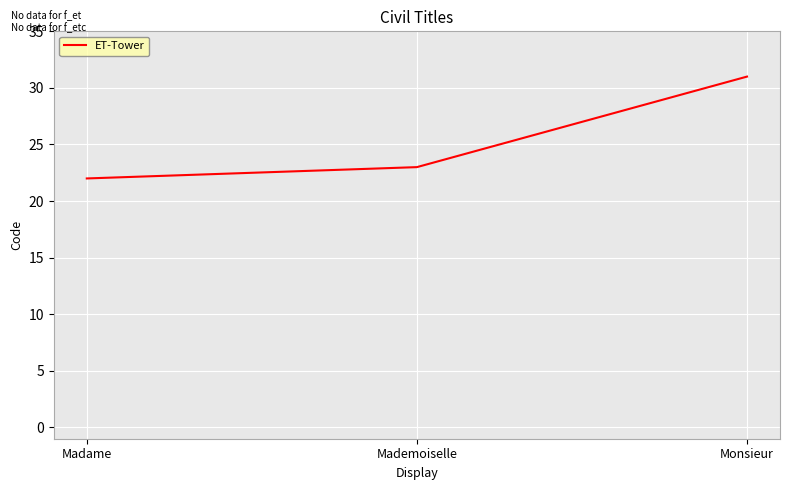

The chart shows a value of 47 at Monsieur. True or false?

False